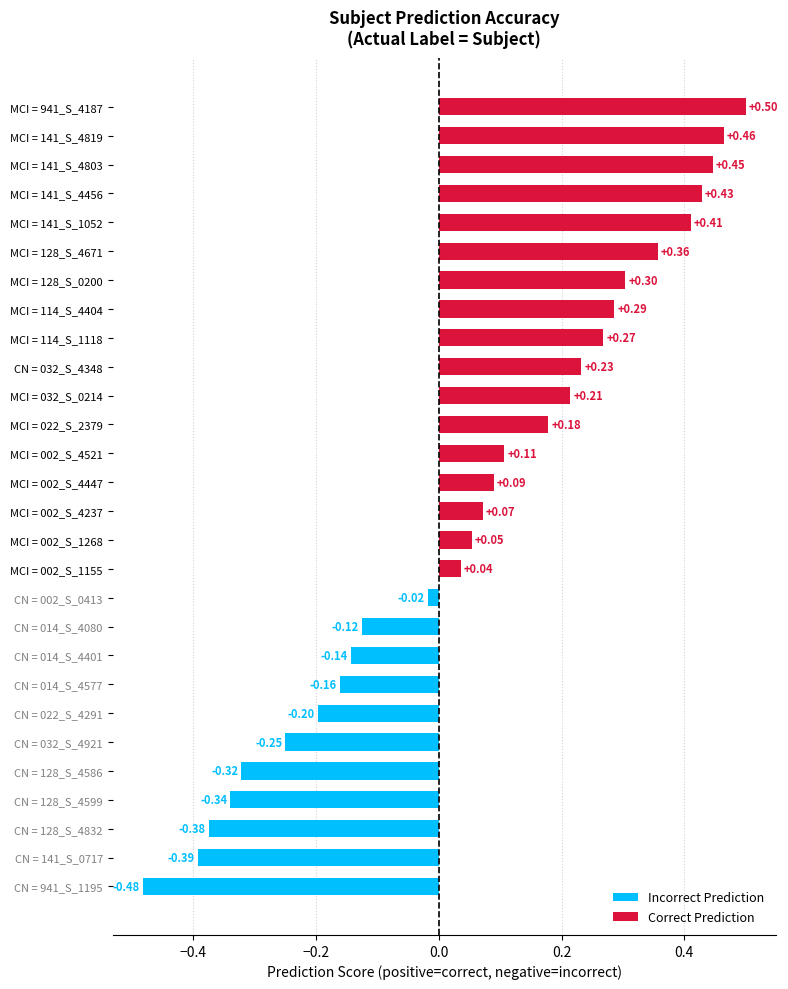

What is the sum of all values?

1.6